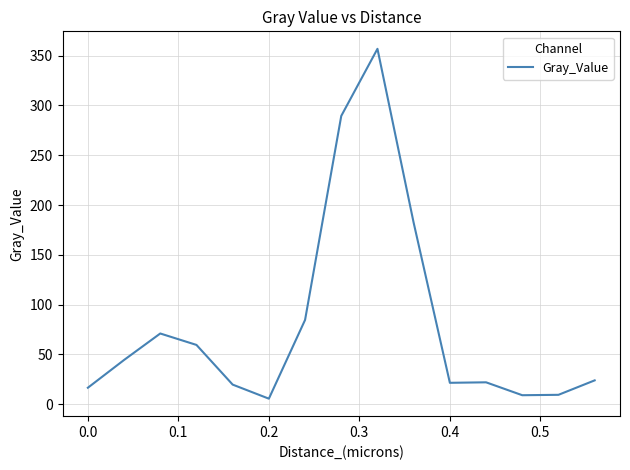

What is the difference between the maximum and minimum values?

351.5